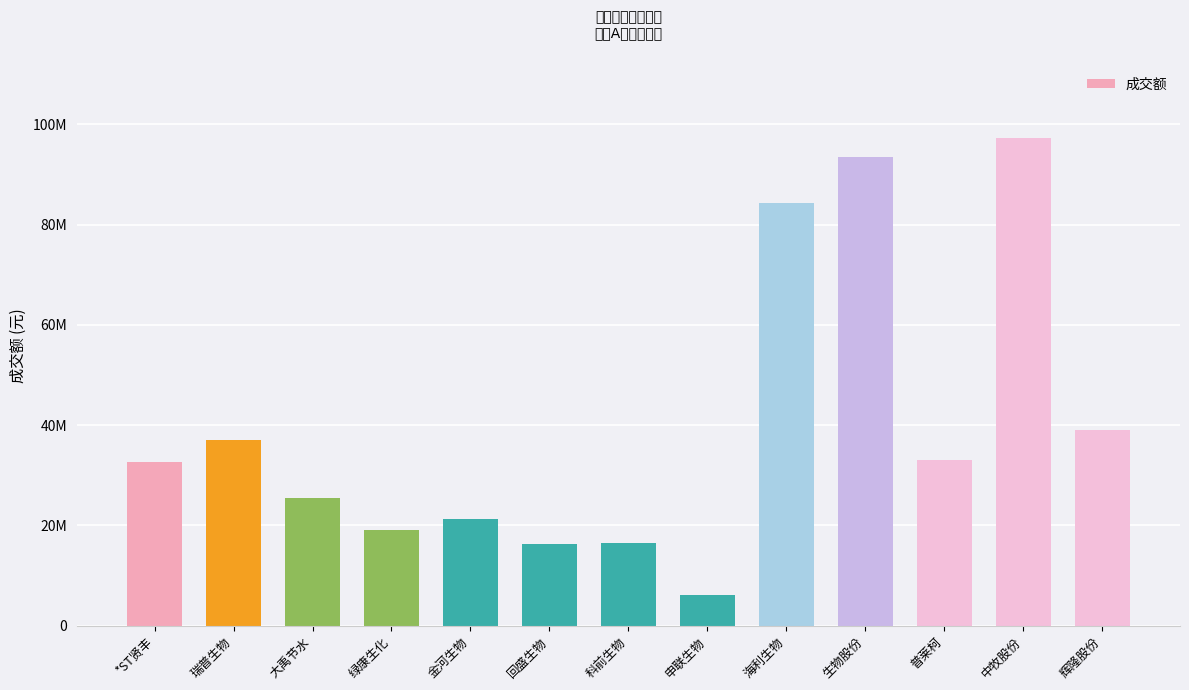

Are the bars horizontal?

No